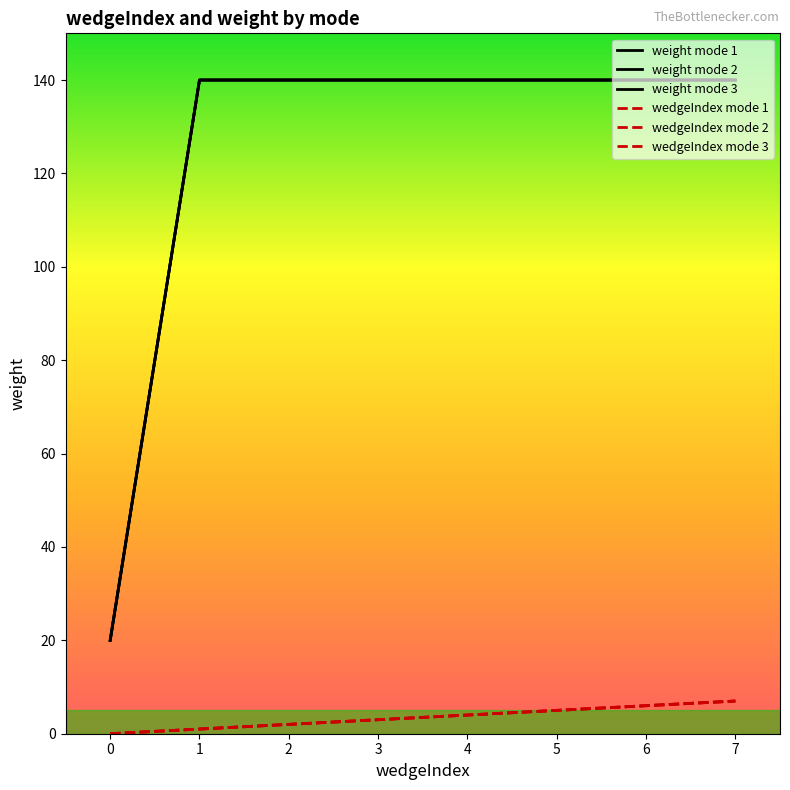

What is the sum of the weight mode 1 values at 5 and 3?

280